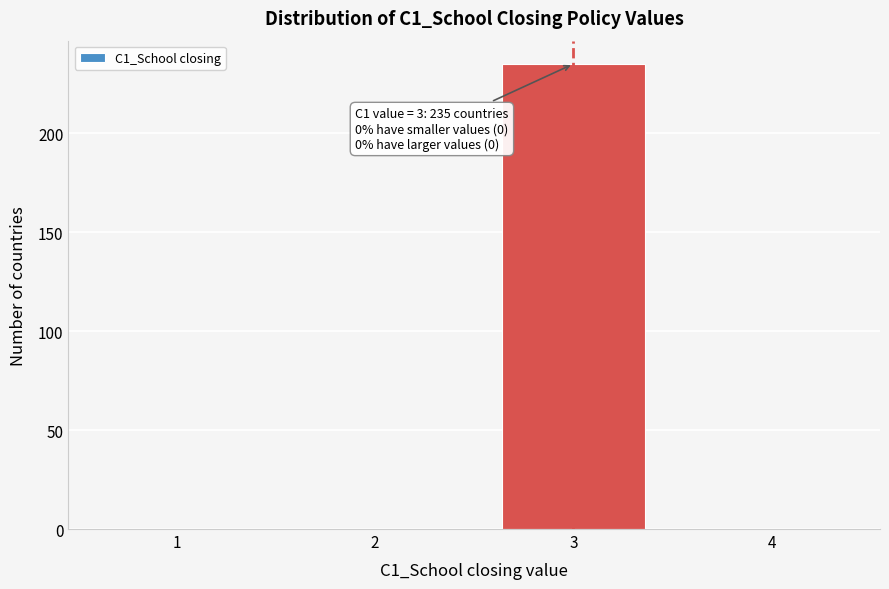

Reading left to right, transcribe all the data shown in this chart.

1=0	2=0	3=235	4=0